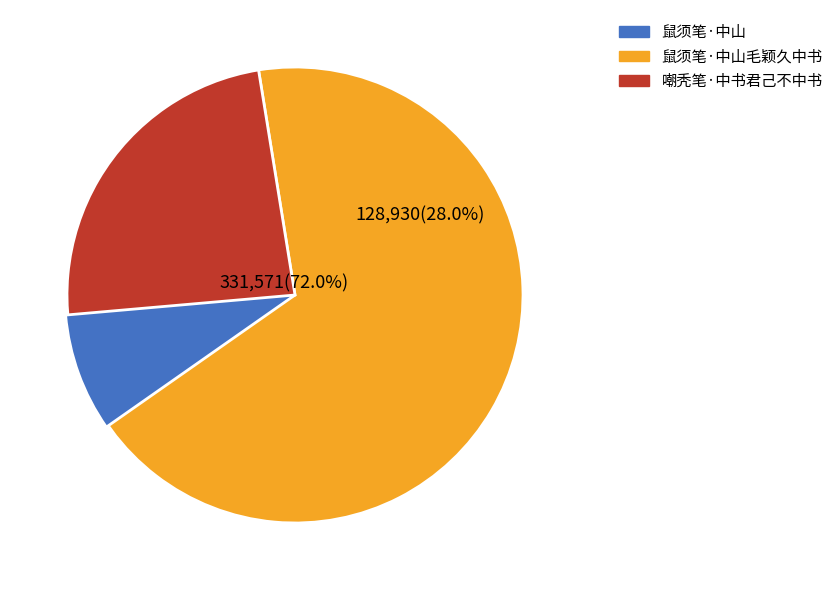

True or false: 嘲秃笔·中书君己不中书 accounts for 15% of the total.

False